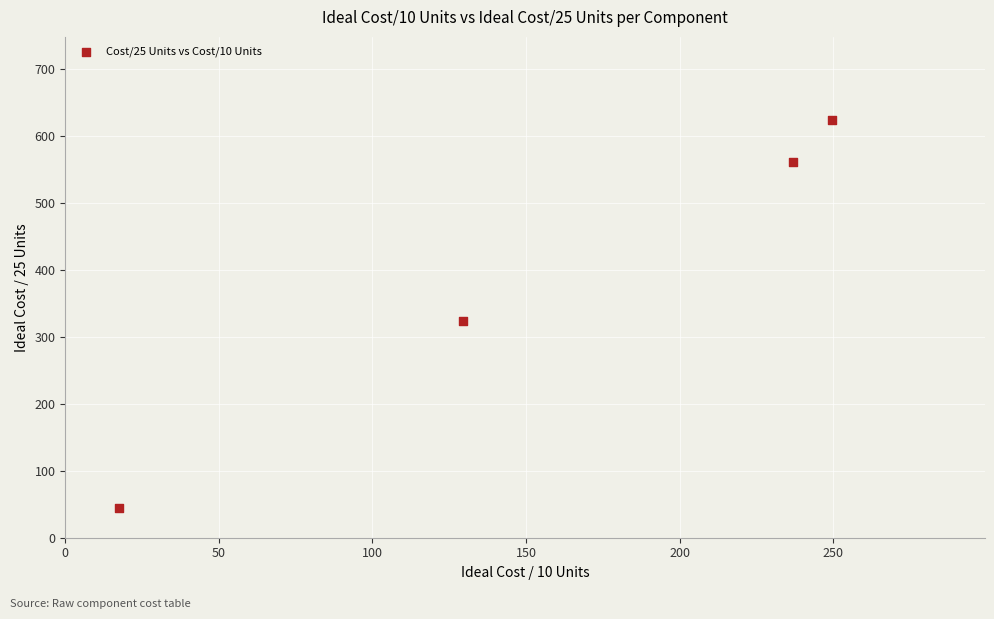

What Y value in the scatter plot is closest to 333?

323.8